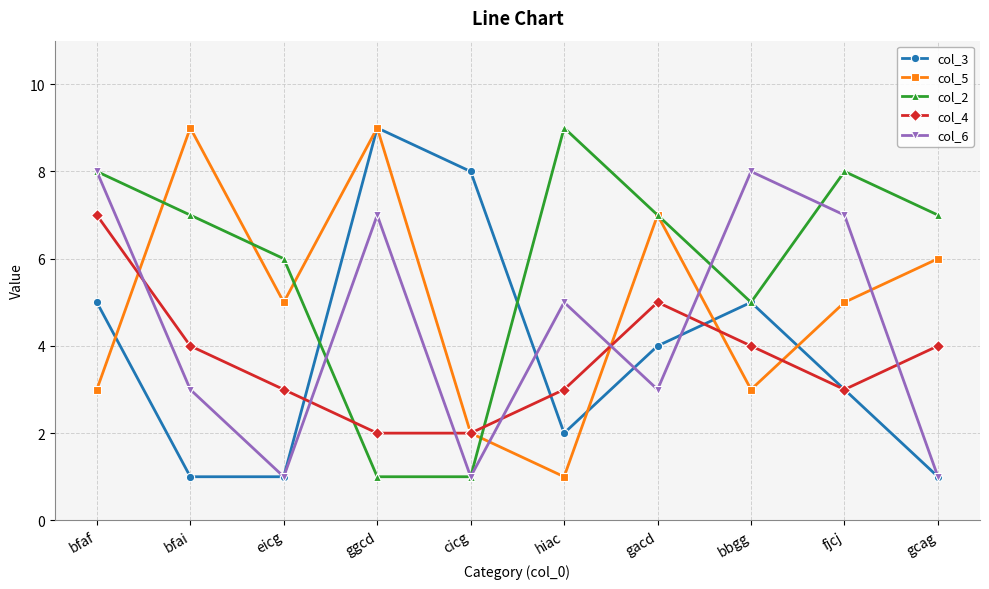

What is the lowest value of the col_2 series?

1